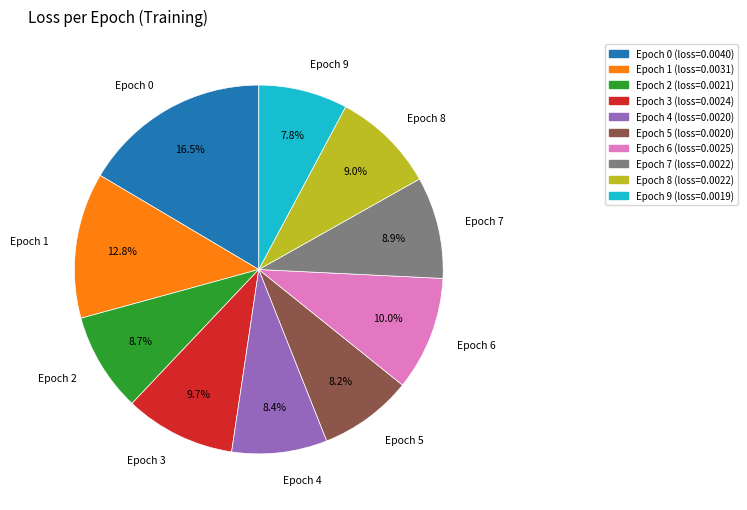

How many slices are in this pie chart?

10